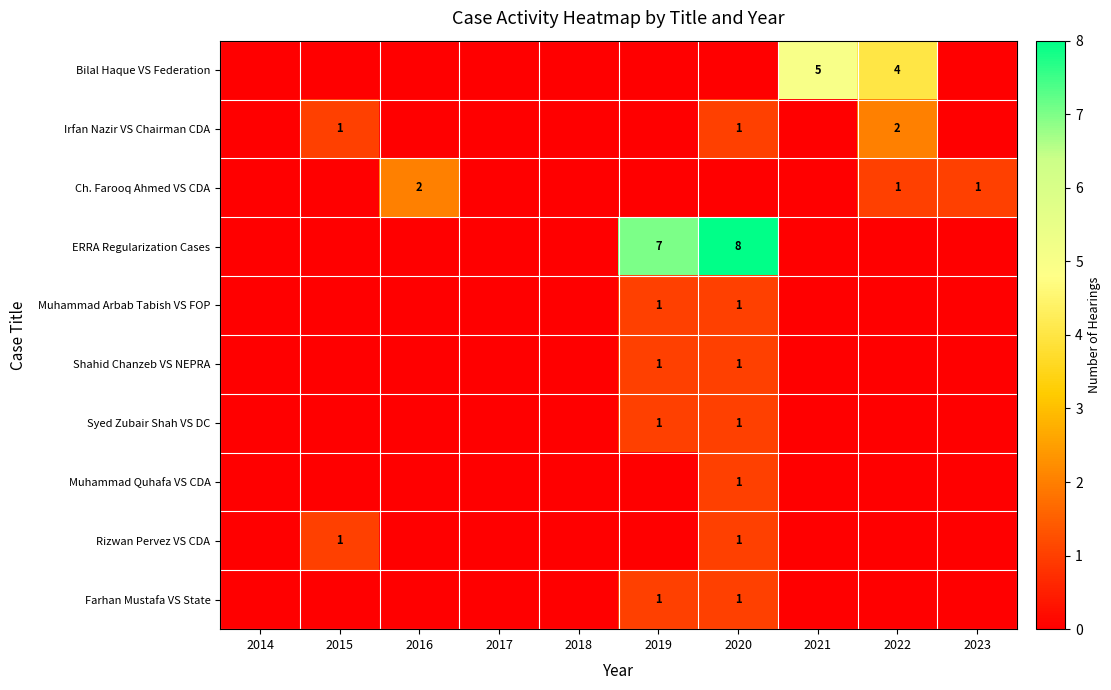

At which category is the sum across all series the highest?

2020